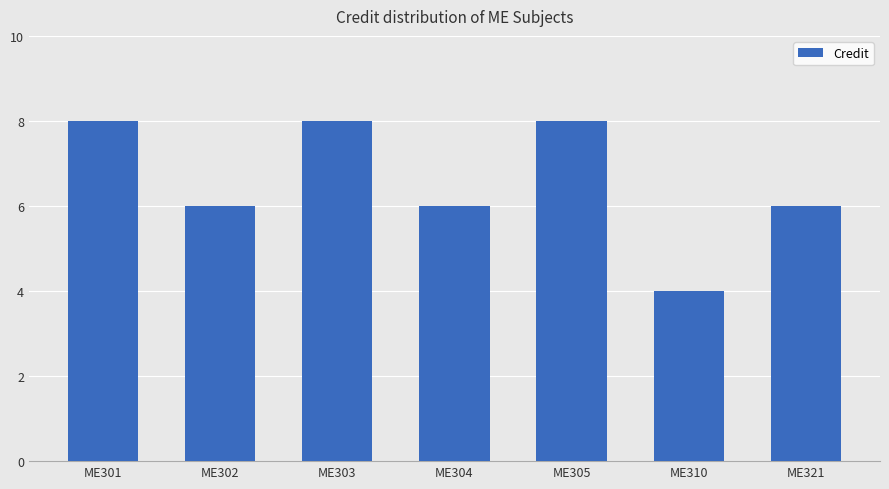

The value at ME305 is 8. True or false?

True